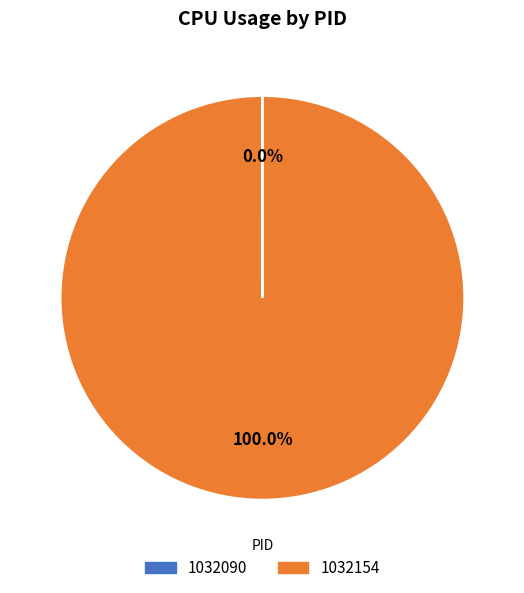

Does 1032154 represent more than half of the total?

Yes